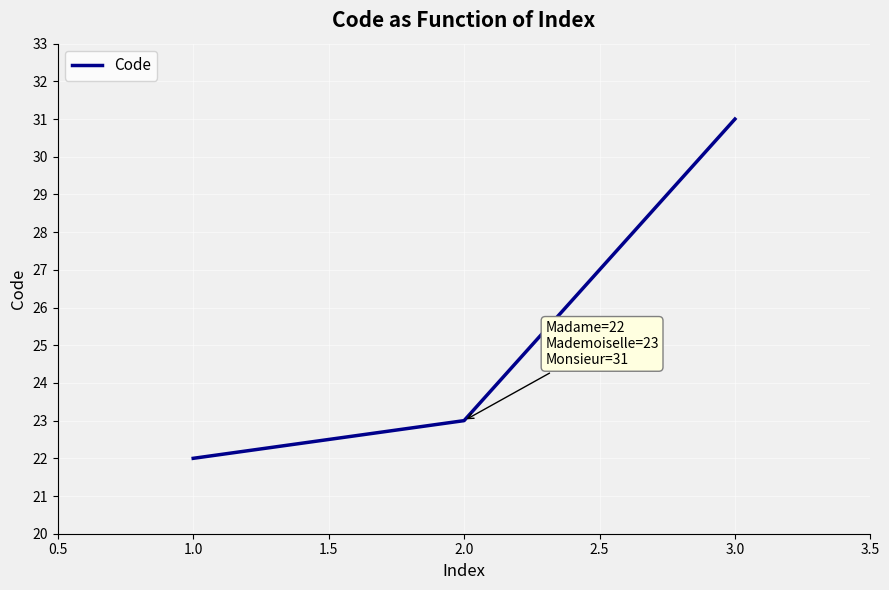

What is the difference between the values at 3.0 and 1.0?

9